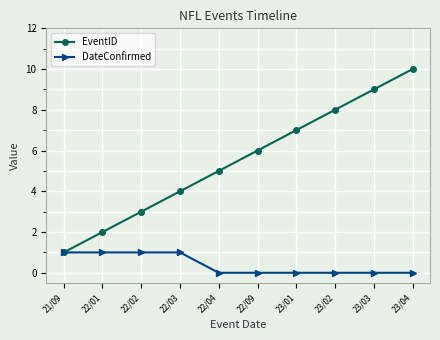

Which series changed the most between 23/01 and 23/04?

EventID